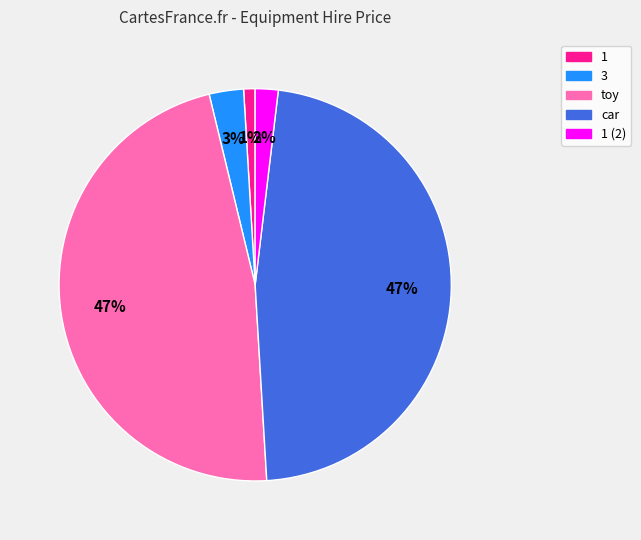

Approximately how many times larger is the value at 1 compared to 1 (2)?

0.5